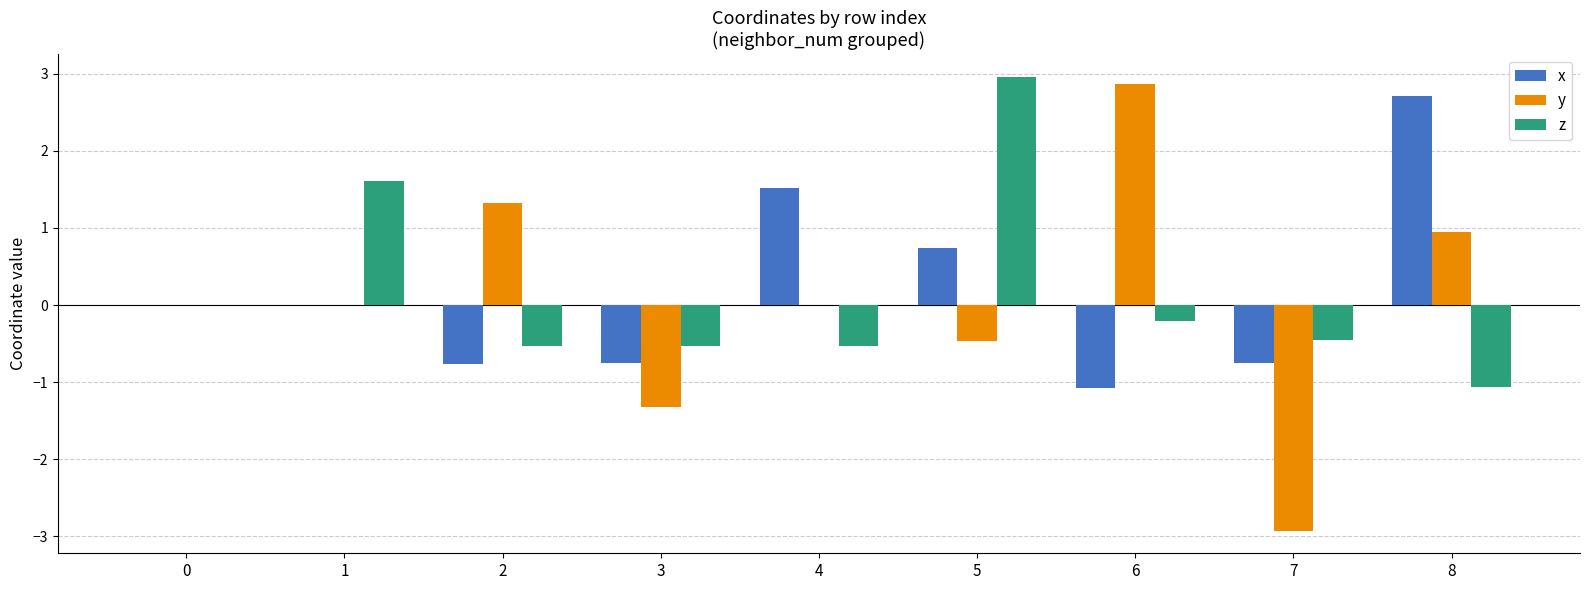

Read the x value at 8.

2.7